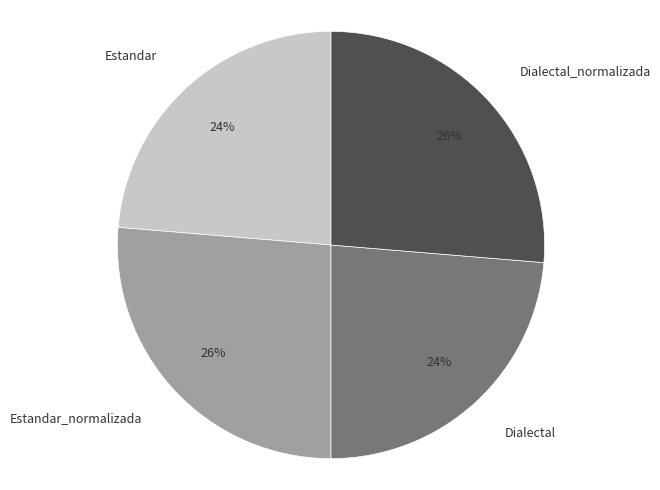

True or false: Estandar_normalizada accounts for 39% of the total.

False